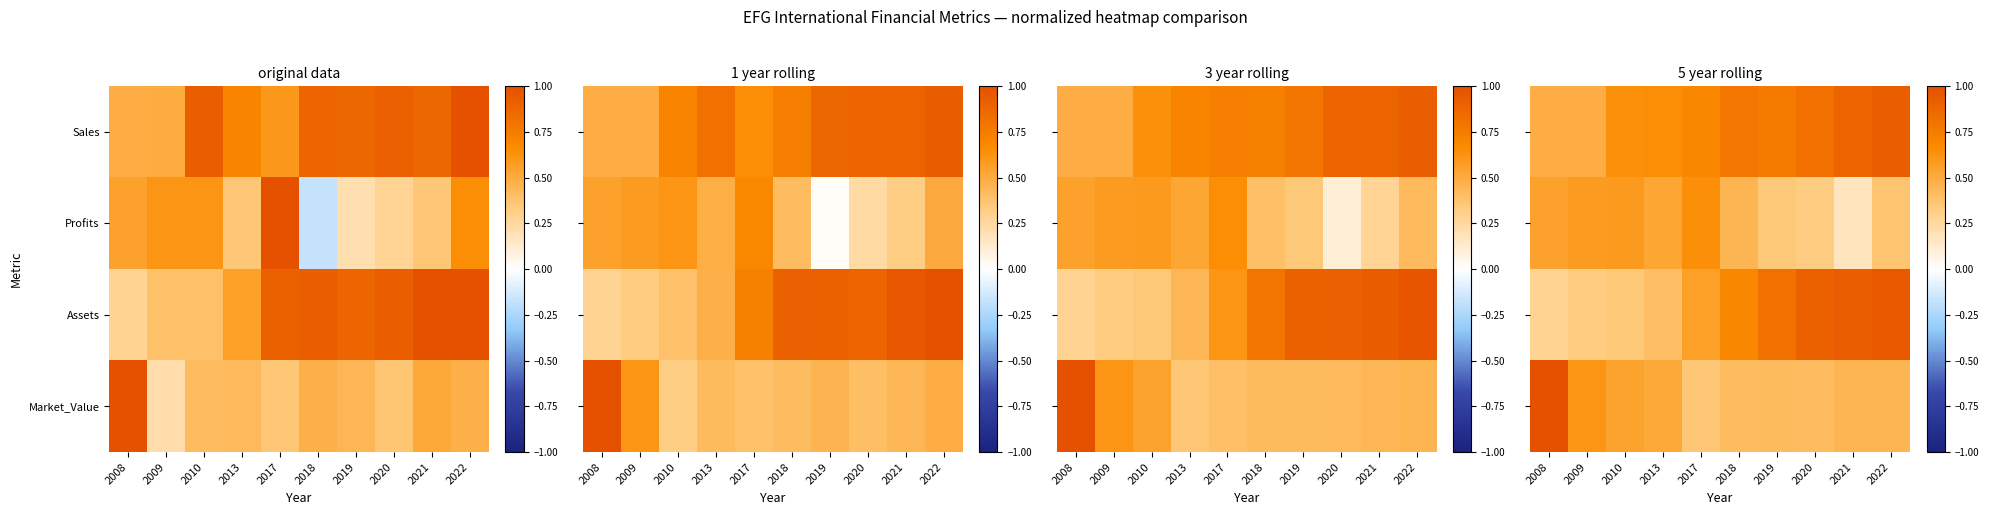

What is the maximum value shown in the chart?

1.0